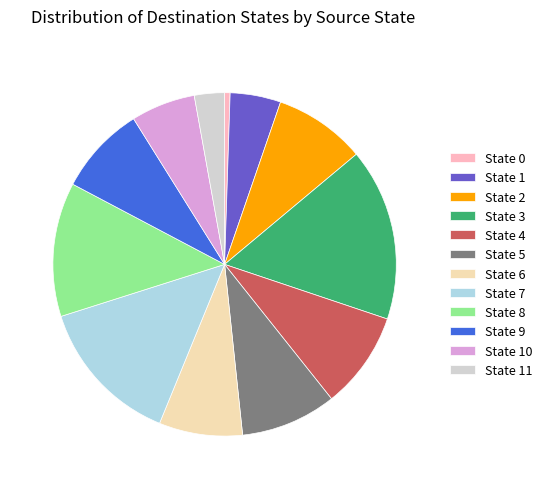

Is there any slice that represents more than half of the pie?

No